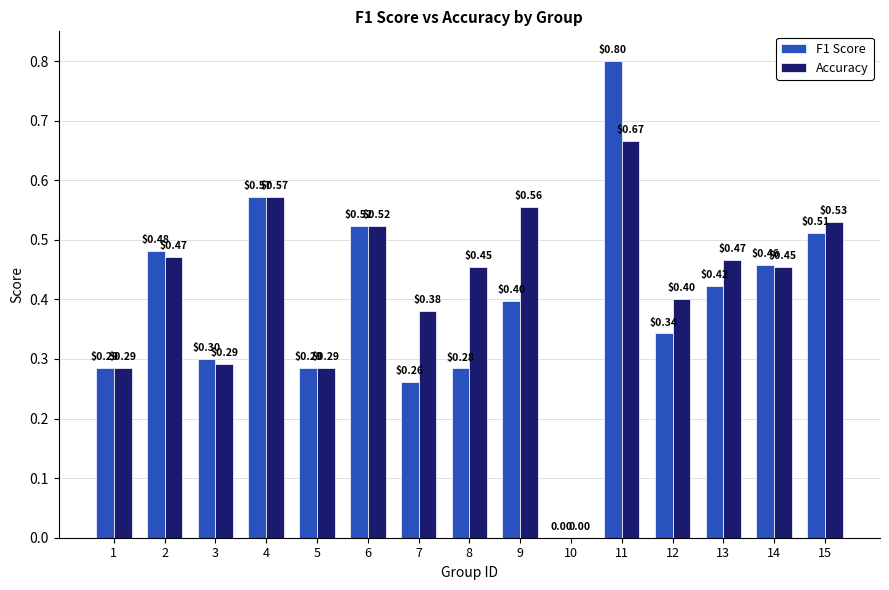

What is the sum of all F1 Score values?

5.9